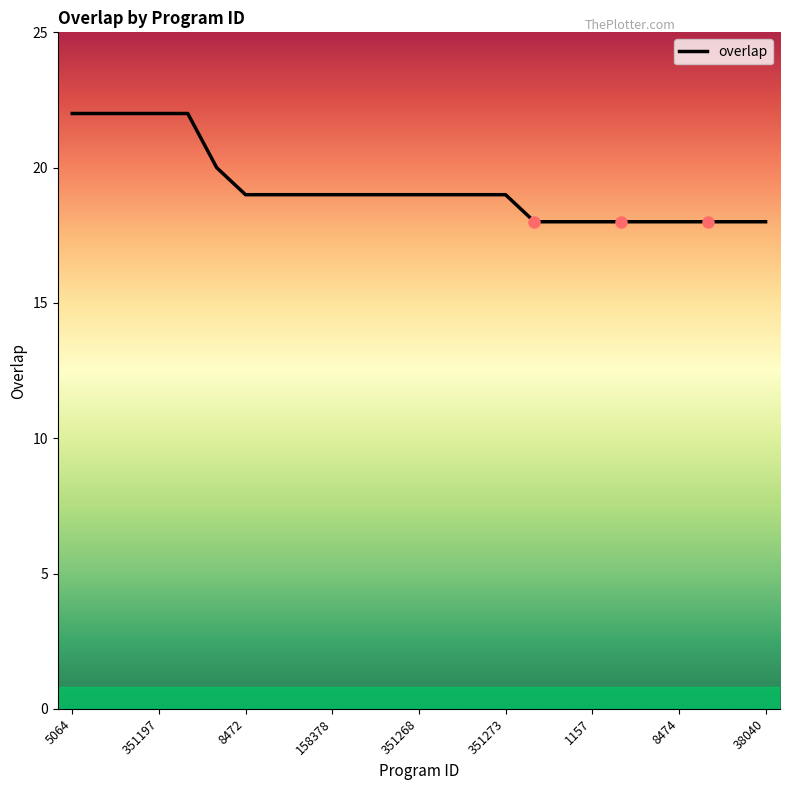

What is the minimum value shown in the chart?

18